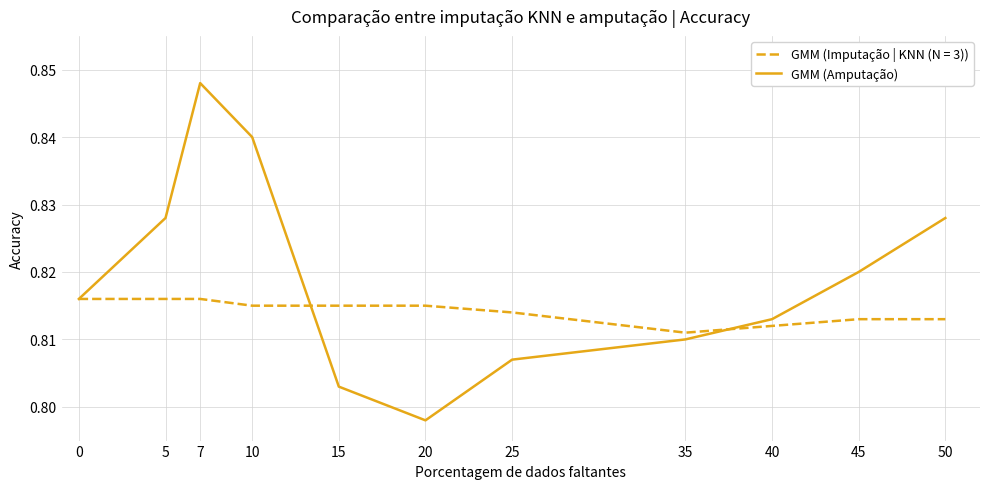

Does the chart display data point markers on the line(s)?

No